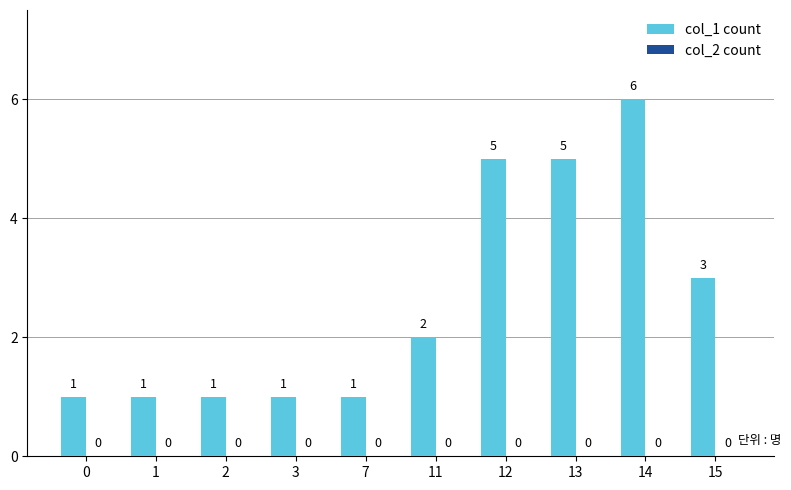

Reading left to right, what are all the values shown in this chart?

0=1	1=1	2=1	3=1	7=1	11=2	12=5	13=5	14=6	15=3